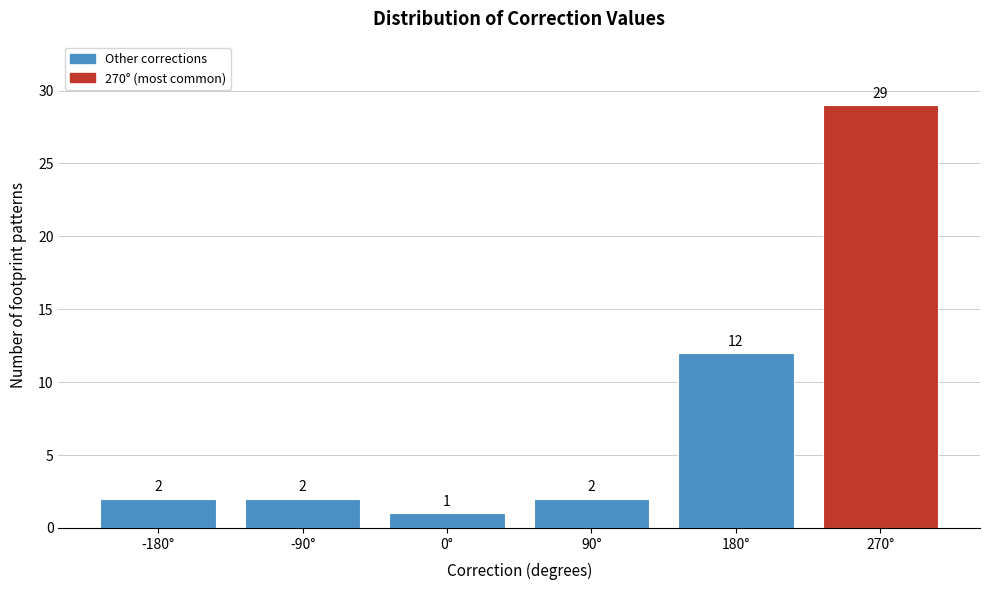

Reading left to right, what are all the values shown in this chart?

-180°=2	-90°=2	0°=1	90°=2	180°=12	270°=29